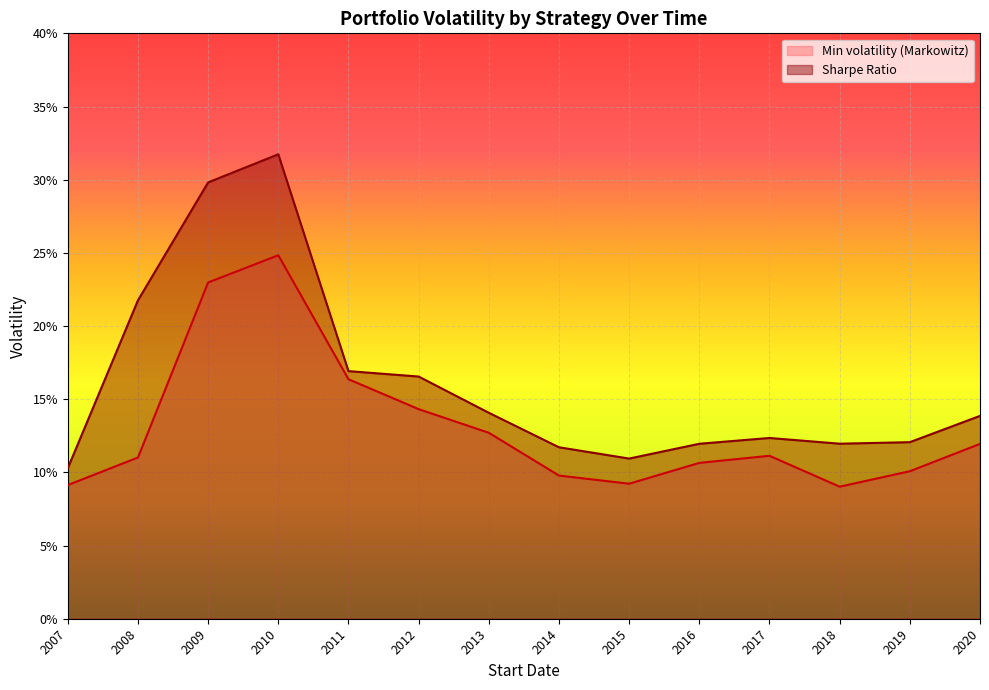

True or false: Sharpe Ratio and Min volatility (Markowitz) intersect in this chart.

False